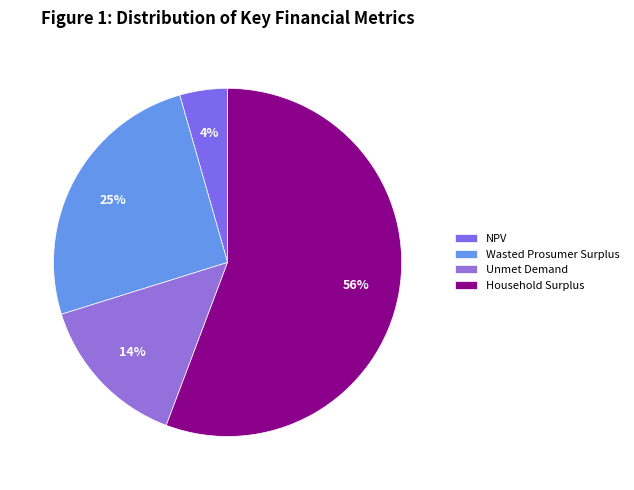

How many slices are in this pie chart?

4